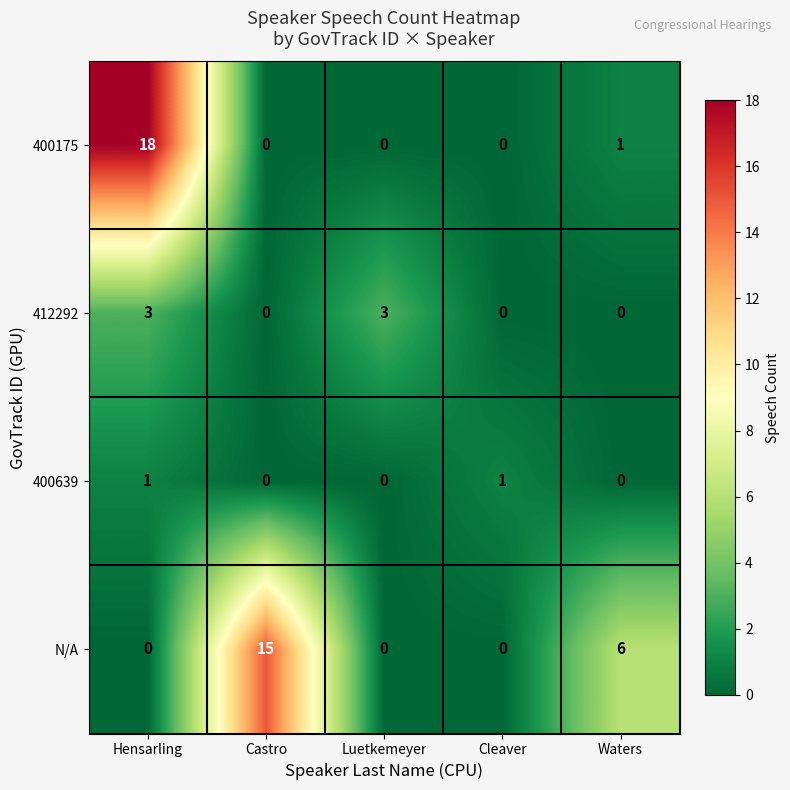

Count the number of categories in the chart.

5